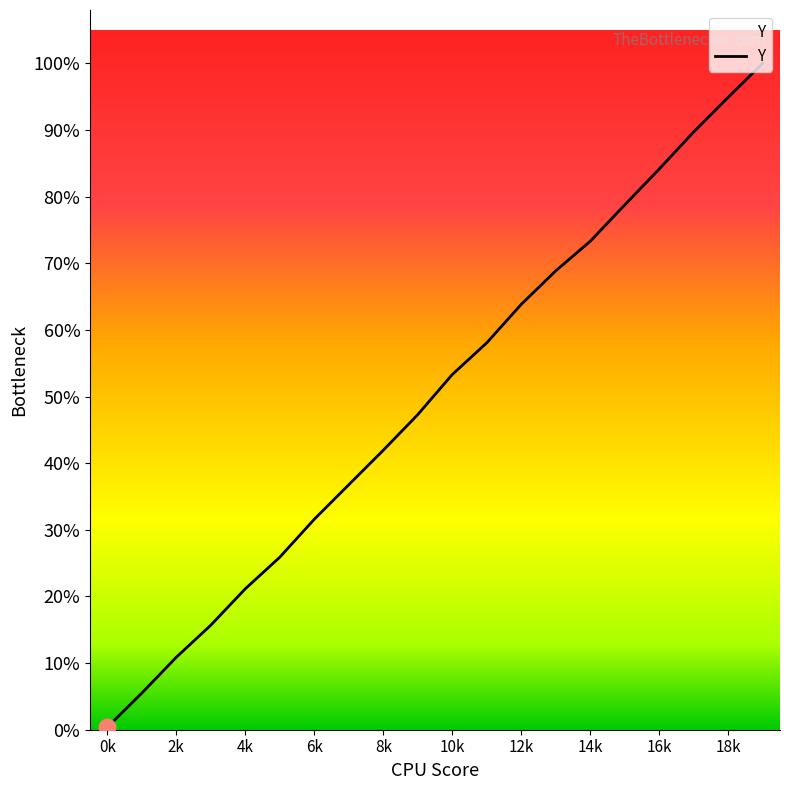

Does the chart have visible grid lines?

No